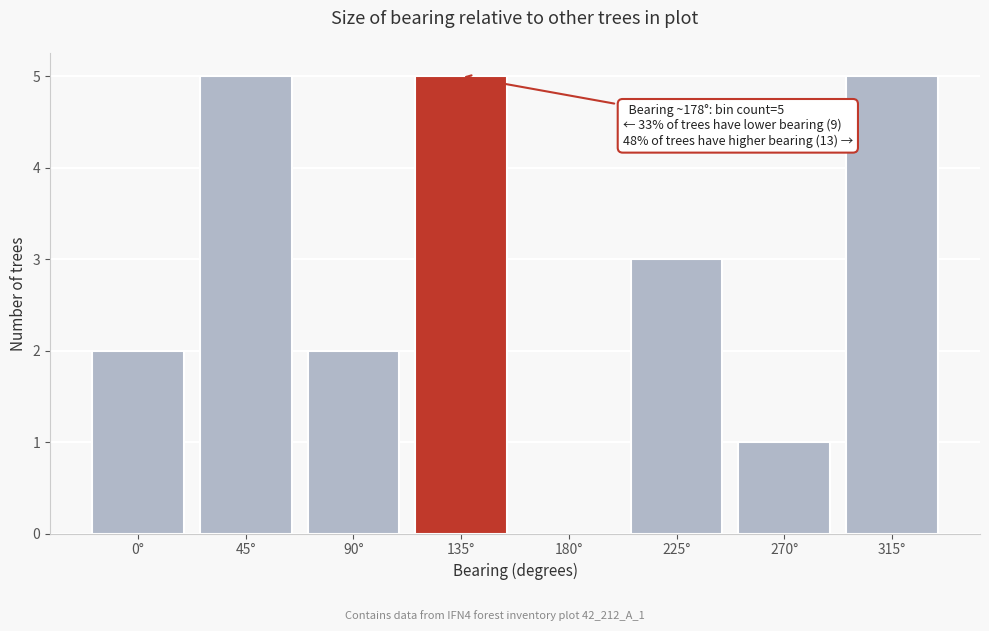

Reading right to left, list all the values displayed in this chart.

315°=5	270°=1	225°=3	180°=0	135°=5	90°=2	45°=5	0°=2